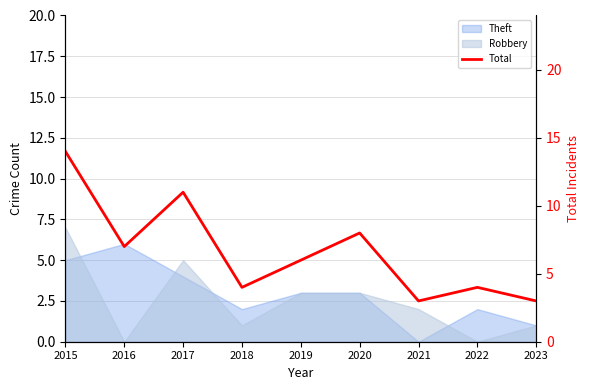

Rank the categories by value from lowest to highest.

2021, 2023, 2018, 2022, 2019, 2016, 2020, 2017, 2015